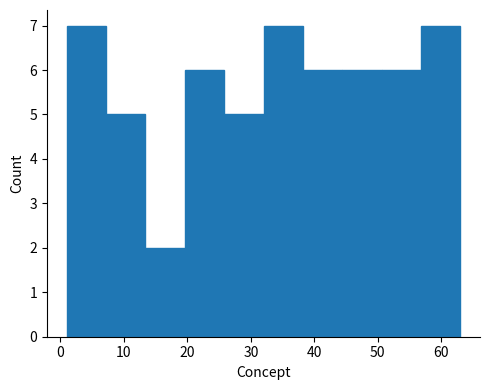

Reading left to right, transcribe this chart: for each bar, give the range it covers on the x-axis and its height. Neither the bar edges nor the heights are printed on the chart, so give them approximately, as read against the axes.

1.0 to 7.2: 7
7.2 to 13.4: 5
13.4 to 19.6: 2
19.6 to 25.8: 6
25.8 to 32.0: 5
32.0 to 38.2: 7
38.2 to 44.4: 6
44.4 to 50.6: 6
50.6 to 56.8: 6
56.8 to 63.0: 7